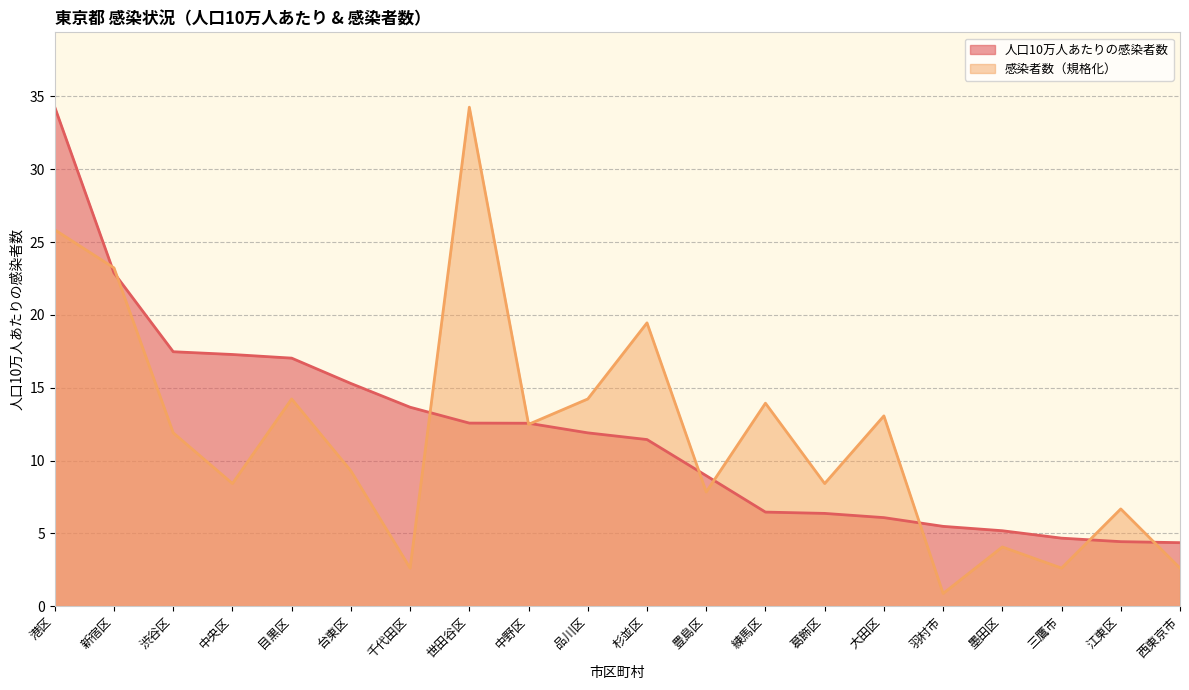

Is it true that 人口10万人あたりの感染者数 equals 17.3 at 中央区?

True